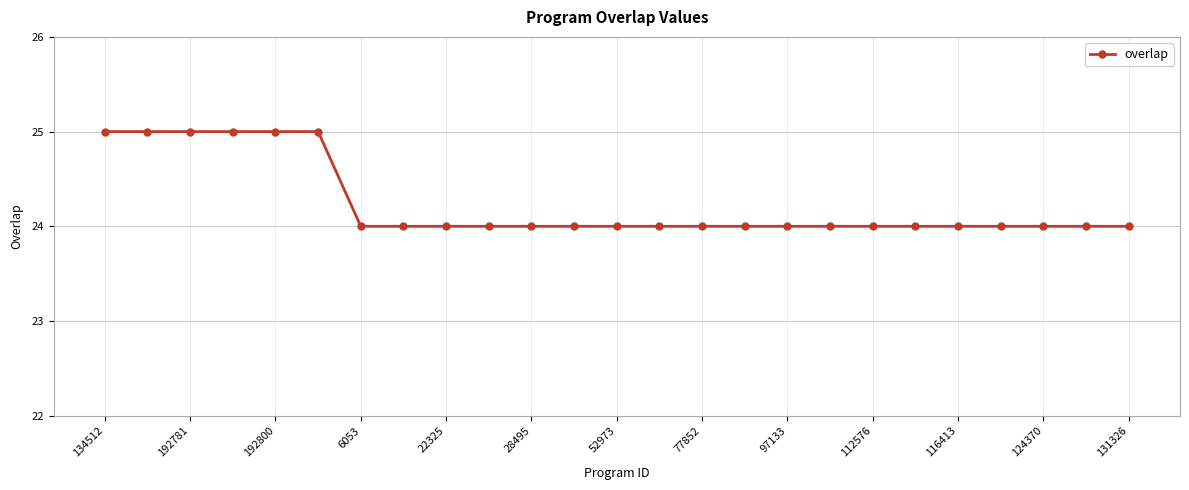

Does the chart have visible grid lines?

Yes